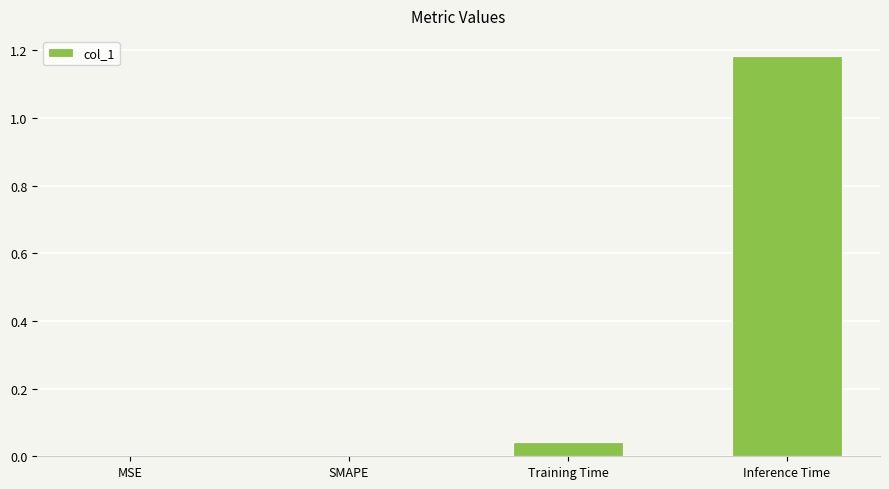

Count the number of data series in this chart.

1